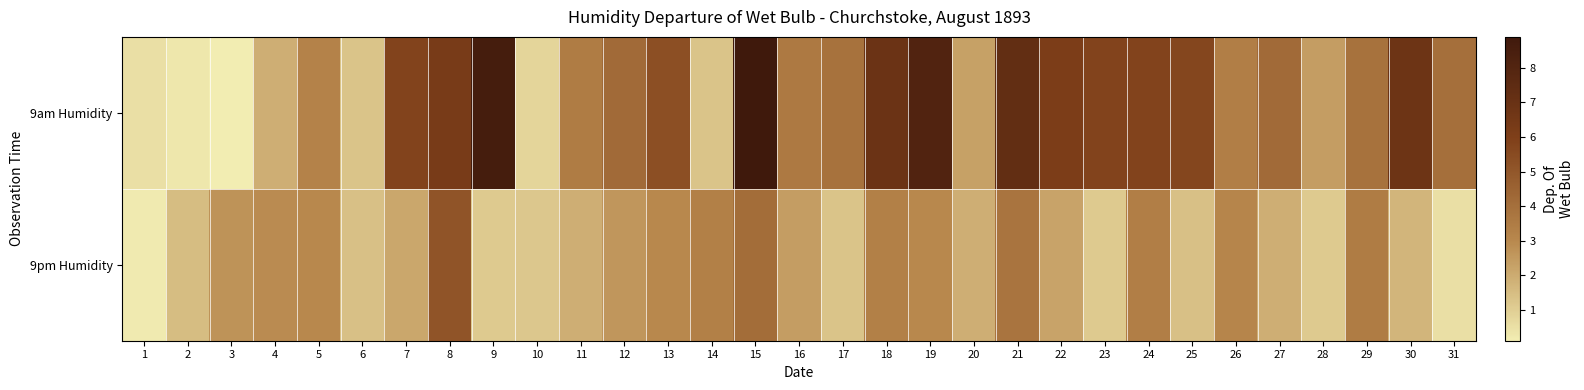

Which series has the widest spread of values?

9am Humidity